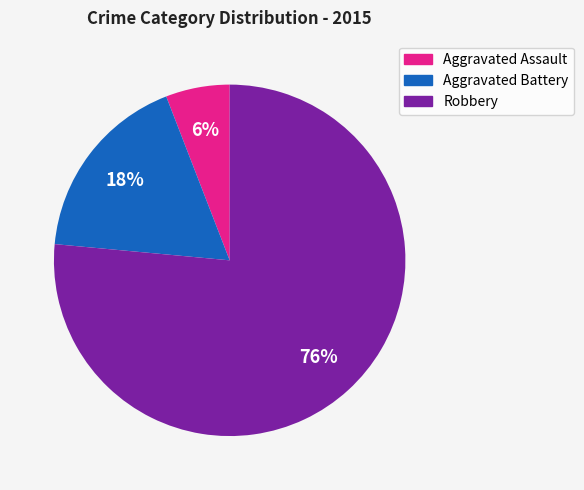

How many segments does this pie chart have?

3